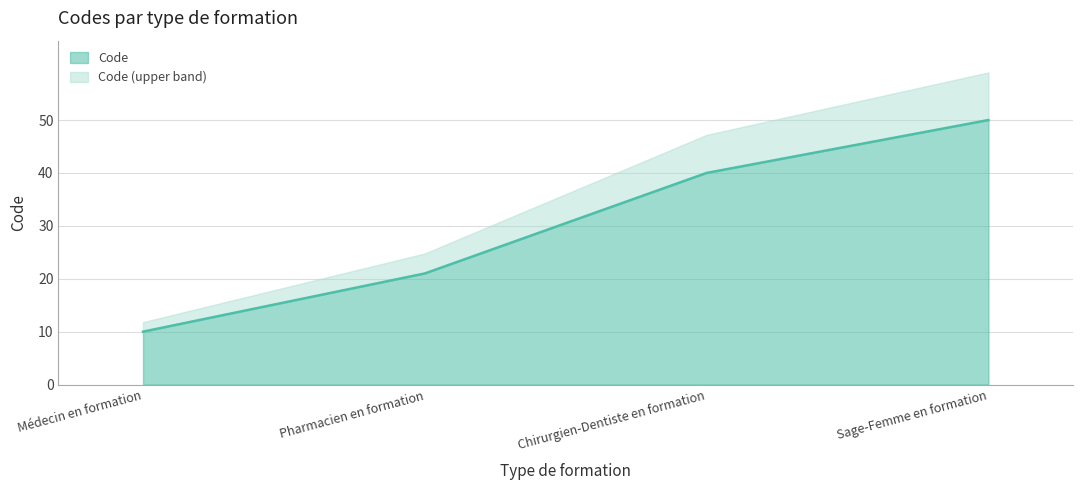

At which label does the data first exceed 40?

Sage-Femme en formation